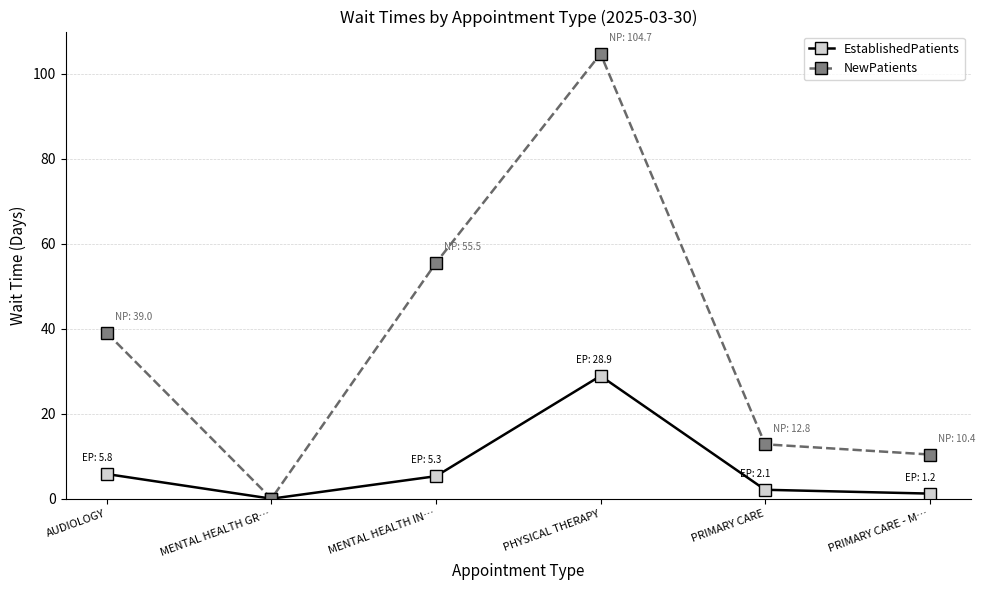

How many interior local peaks does the EstablishedPatients series have?

1